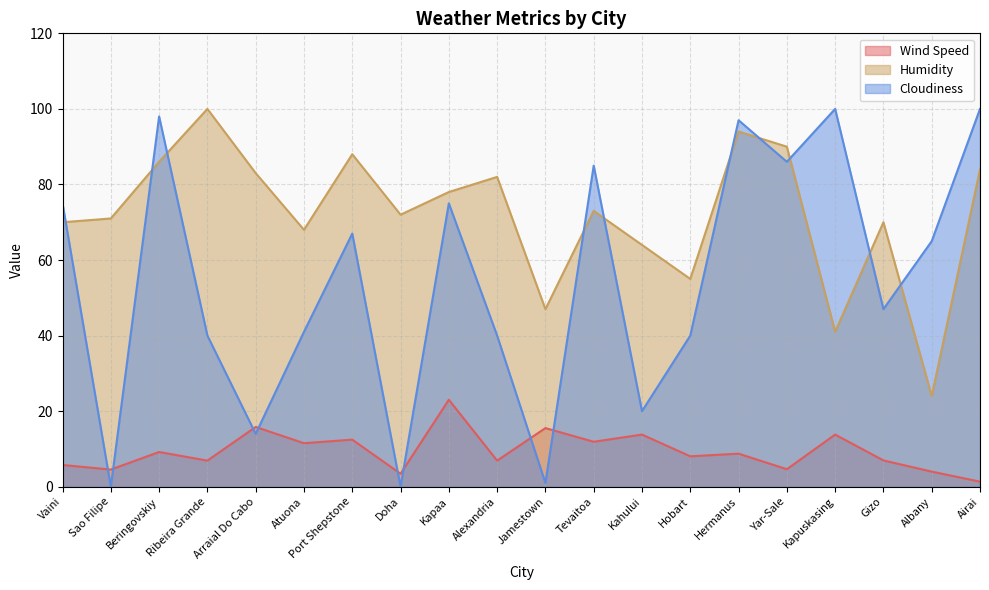

How many values in Cloudiness are above zero?

18